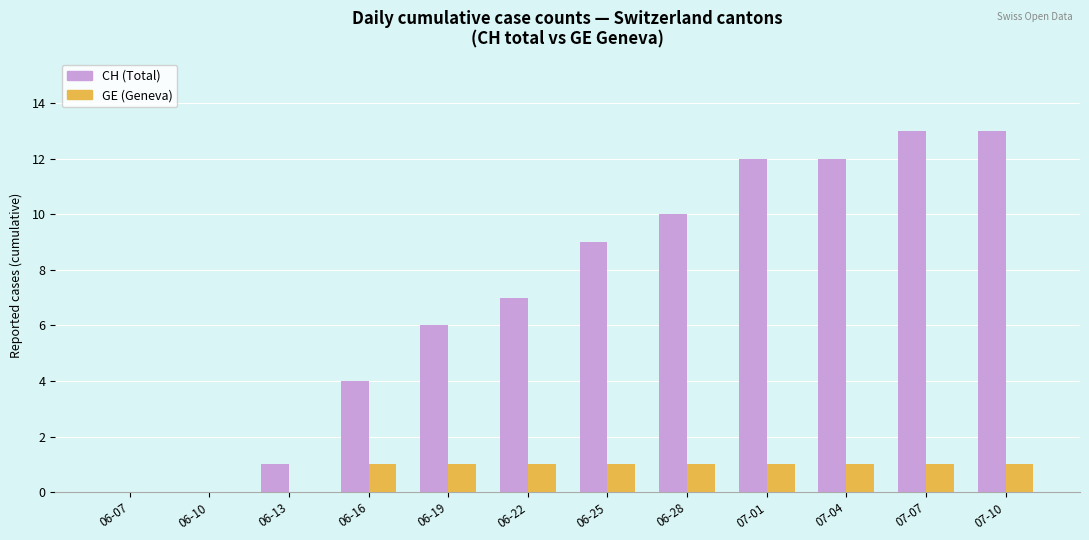

Count the number of categories in the chart.

12